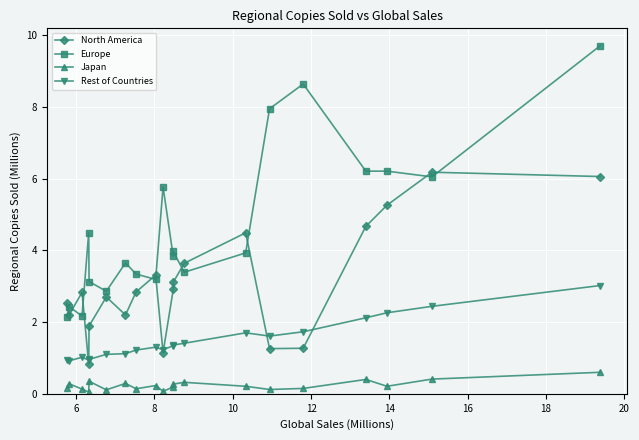

At which category does Rest of Countries reach its first local peak?

8